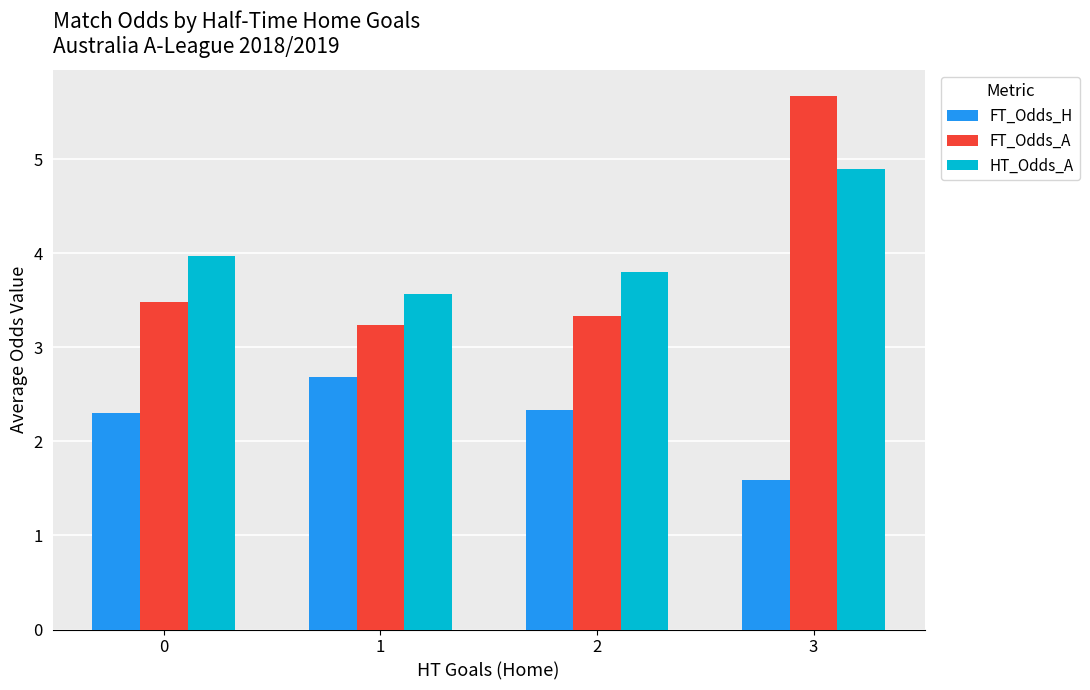

Count the number of categories in the chart.

4